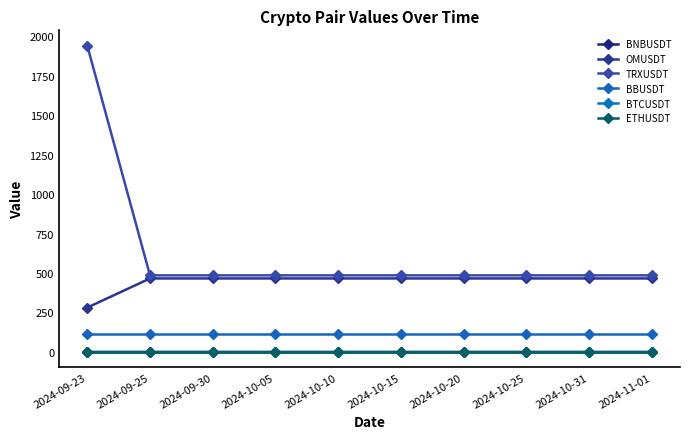

At which label is BTCUSDT closest to 0?

2024-09-23